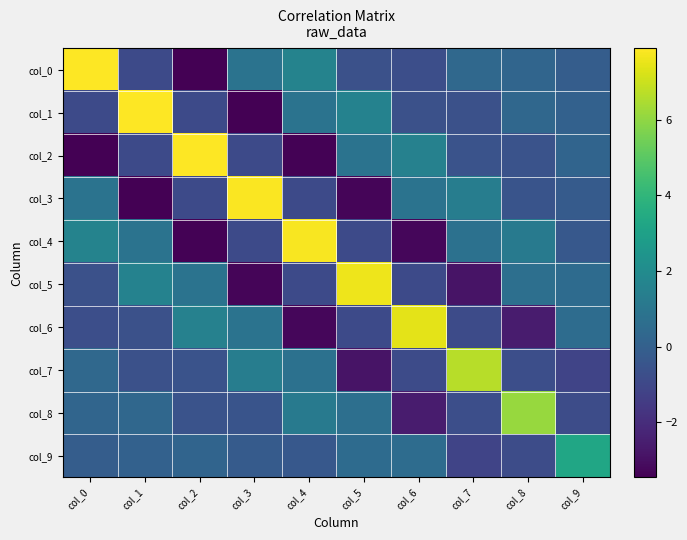

List the series in order of their peak value, highest first.

col_0, col_1, col_2, col_3, col_4, col_5, col_6, col_7, col_8, col_9